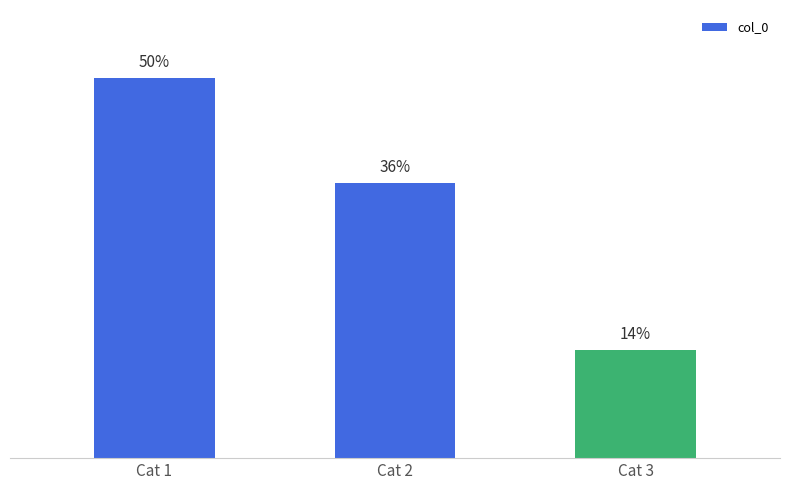

What is the value of the 3rd bar from the left?

244056